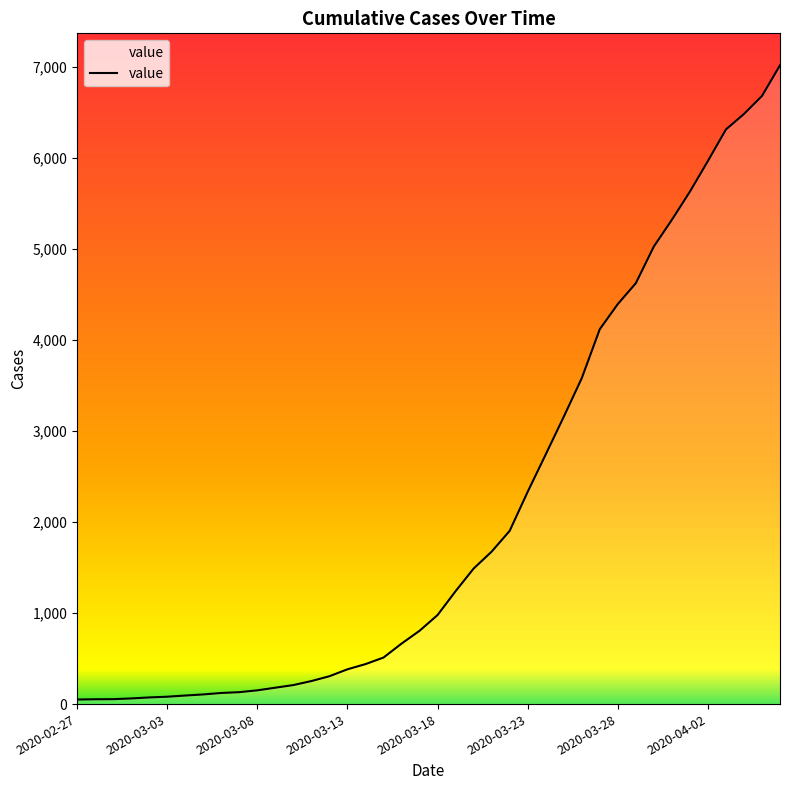

Reading left to right, transcribe all the data shown in this chart.

50	53	54	62	73	81	94	106	122	131	151	180	209	253	306	382	439	511	664	805	978	1240	1488	1674	1902	2331	2741	3154	3578	4116	4392	4621	5024	5317	5626	5963	6309	6479	6677	7014